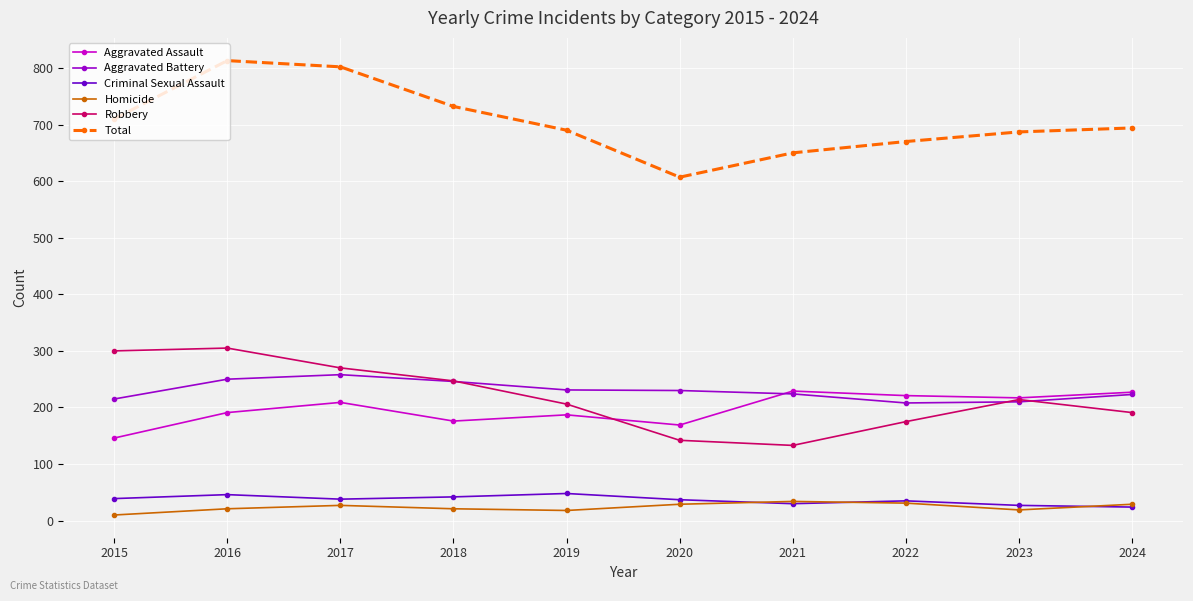

True or false: Aggravated Battery and Homicide intersect in this chart.

False